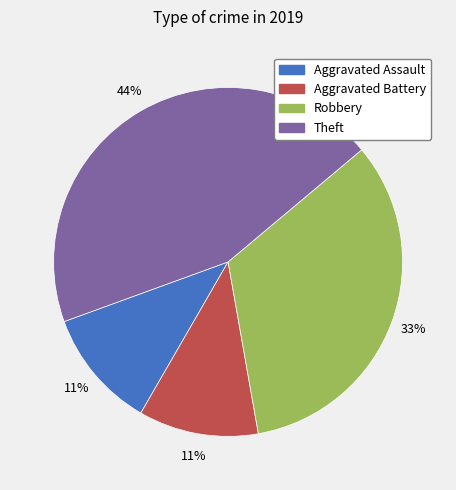

True or false: Aggravated Battery accounts for 11% of the total.

True